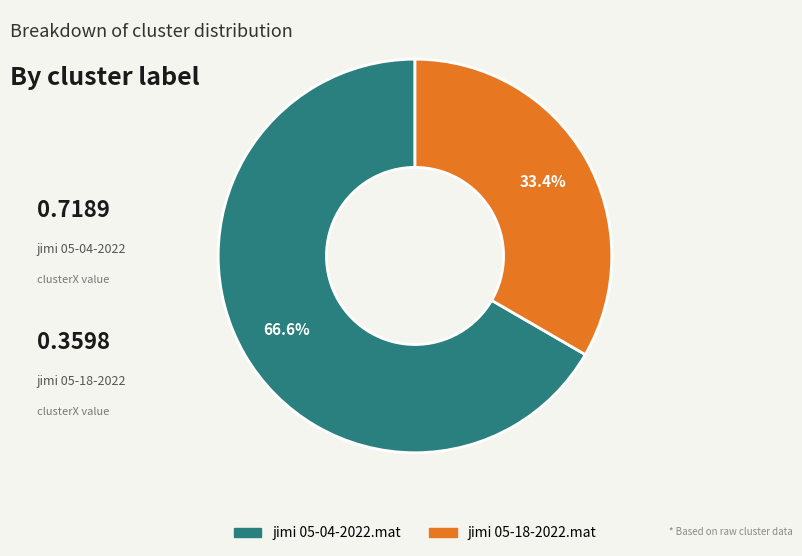

Count the number of slices in the pie.

2